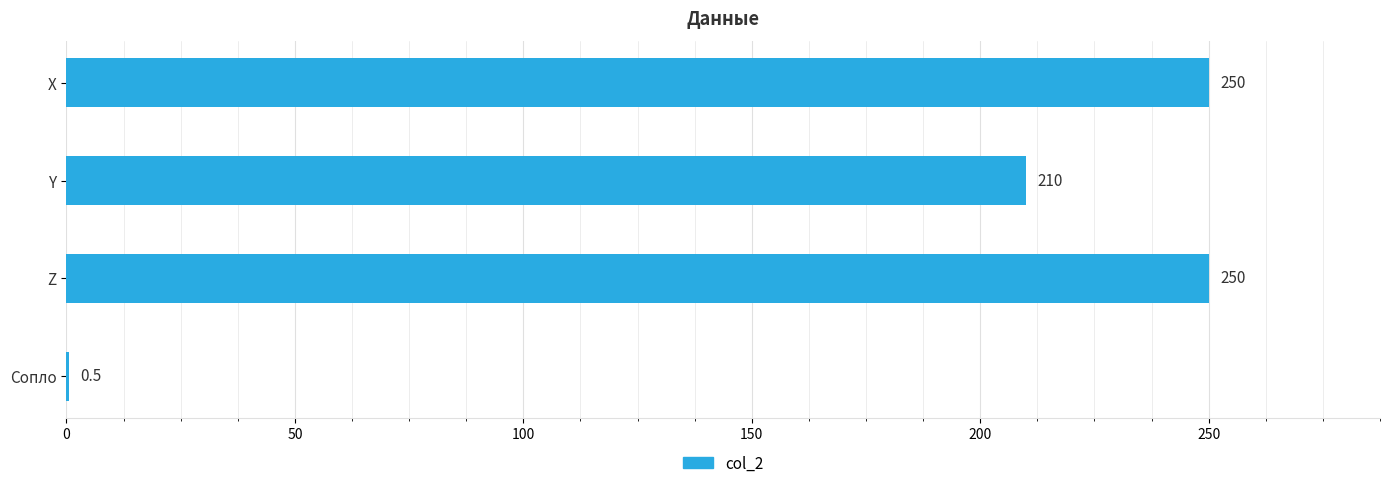

Approximately how many times larger is the value at Y compared to X?

0.8